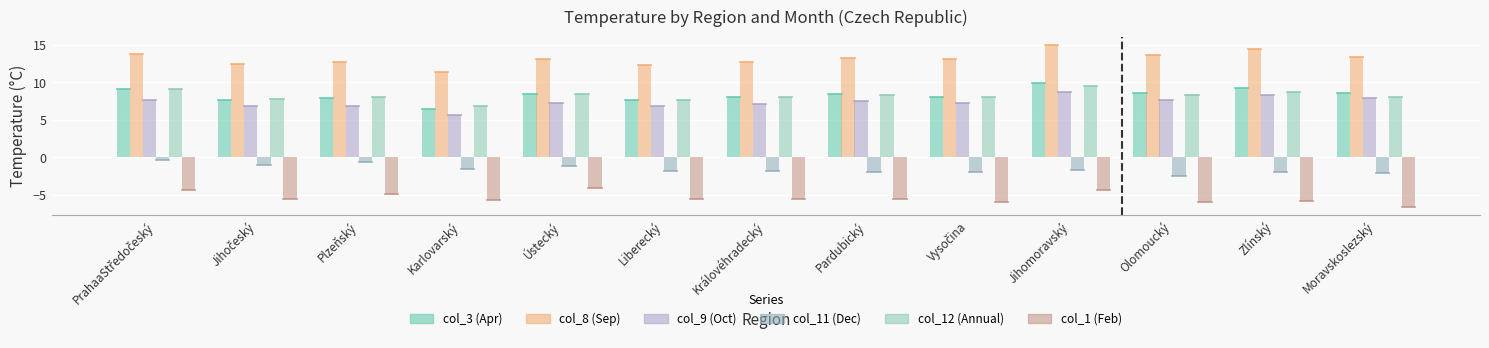

How many data points in col_9 (Oct) are less than 7?

4